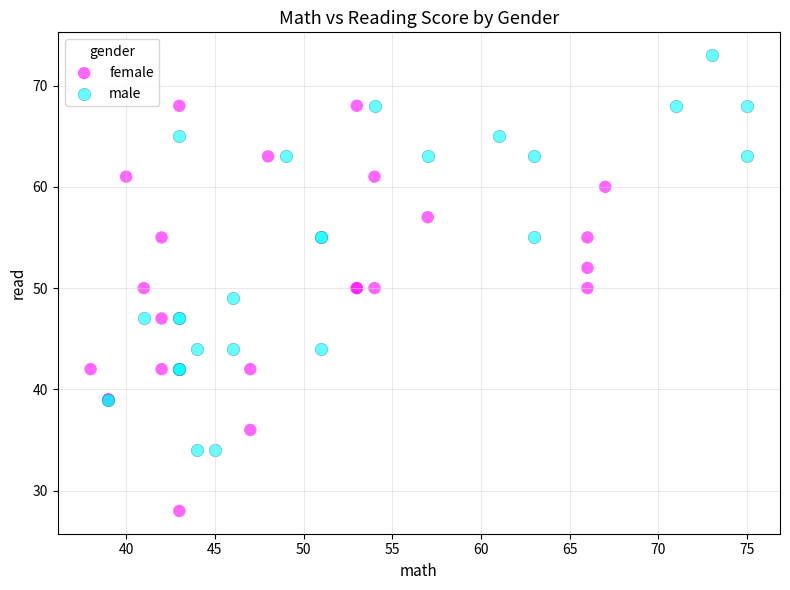

Which series reaches the maximum Y coordinate?

male